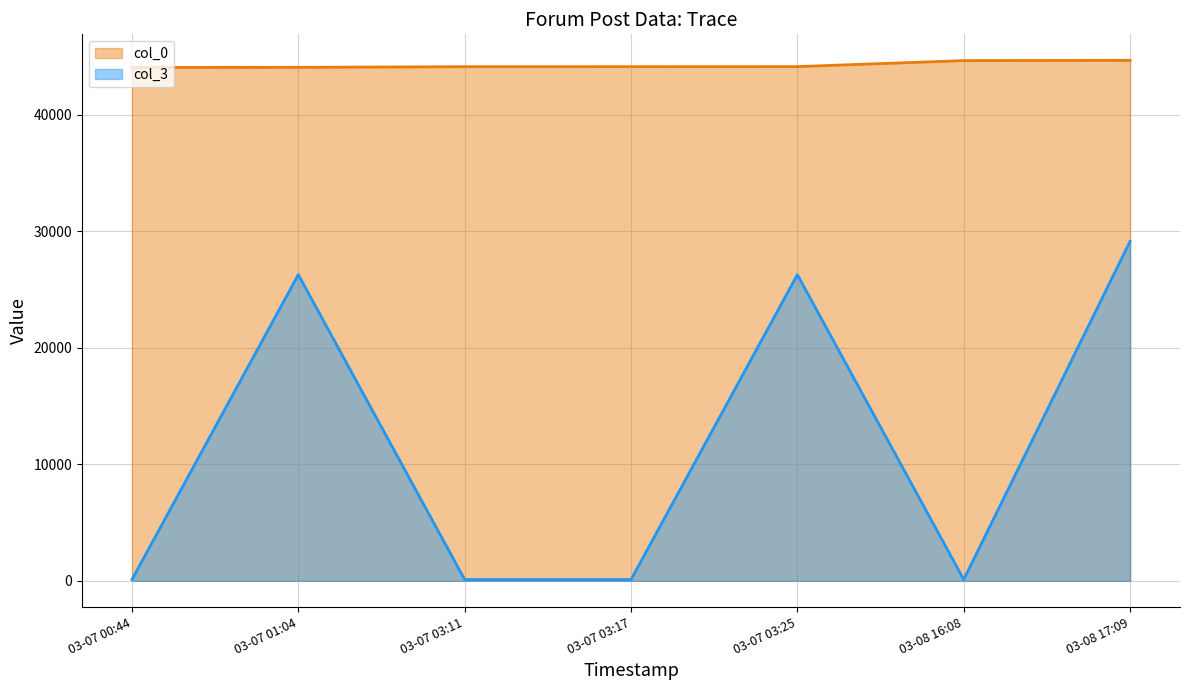

Which series has the widest spread of values?

col_3